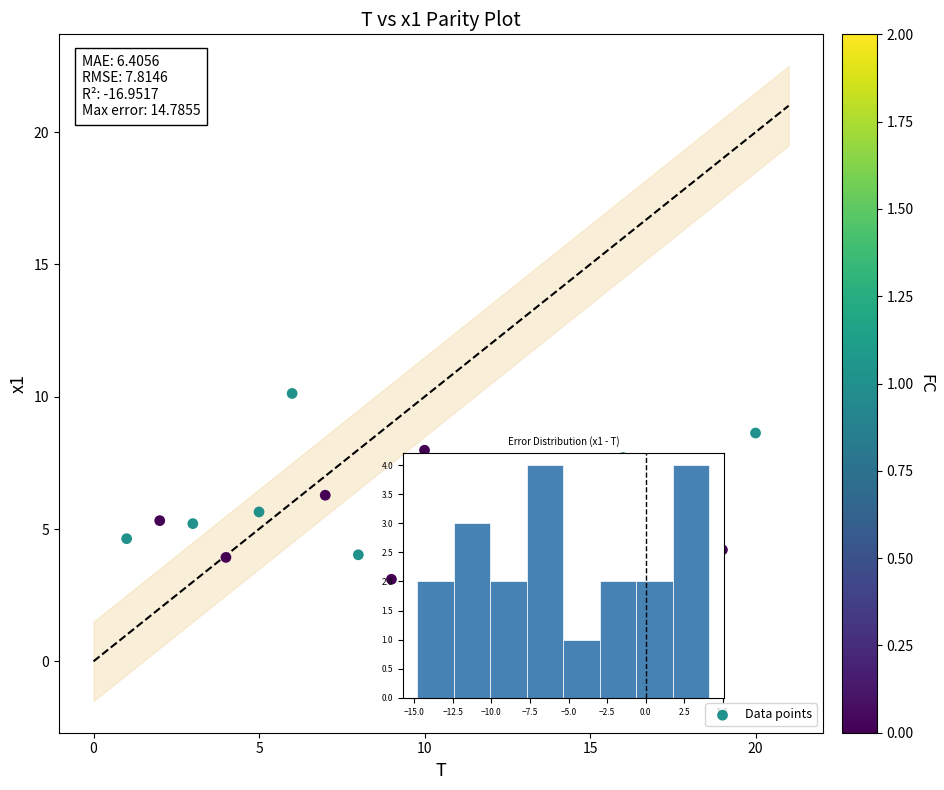

What is the range of X values (max minus min)?

19.0